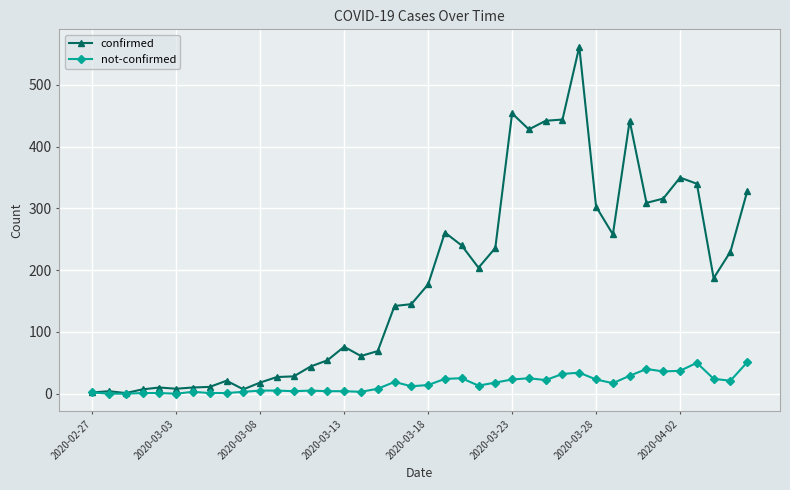

What is the maximum value shown in the chart?

562